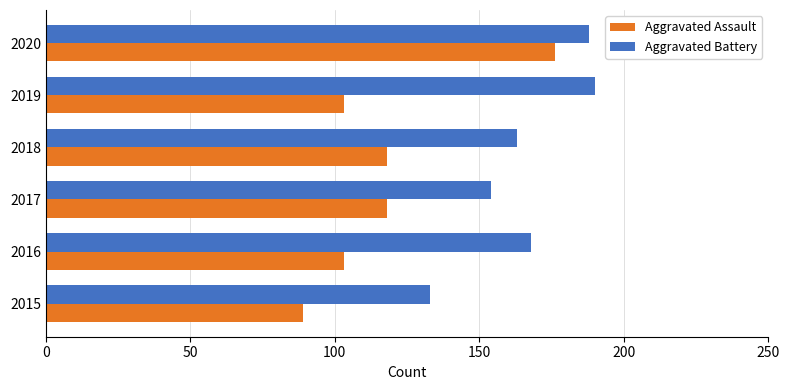

At how many categories does at least one series exceed 178?

2